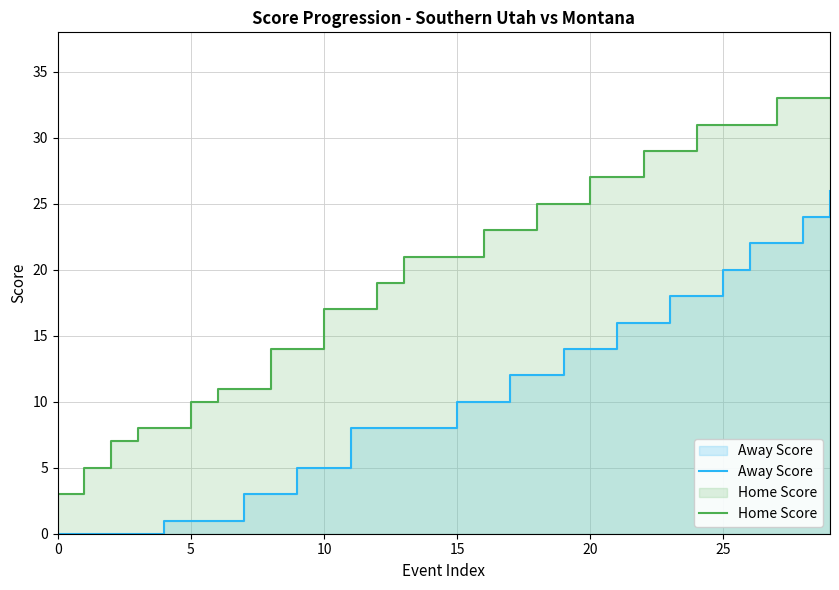

Which has a higher value, 0 or 8?

8